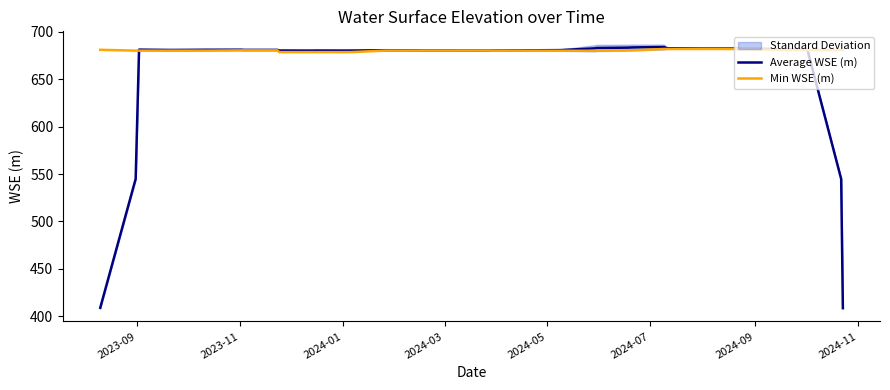

What is the smallest value displayed?

408.5